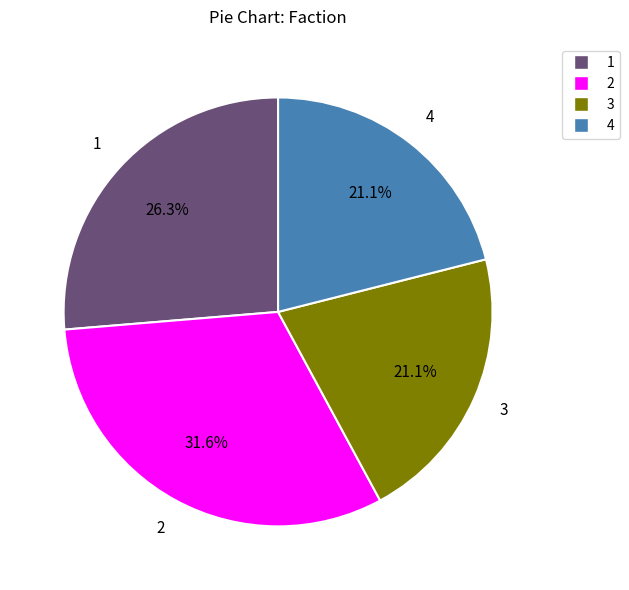

To the nearest percent, what is the average slice percentage?

25%